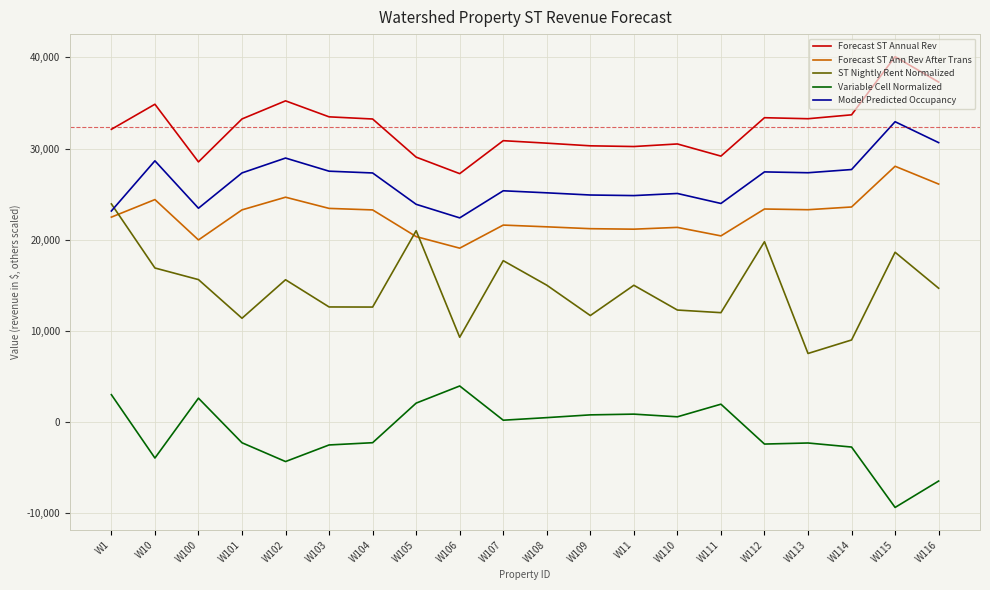

Is this an area chart (filled region under the line)?

No